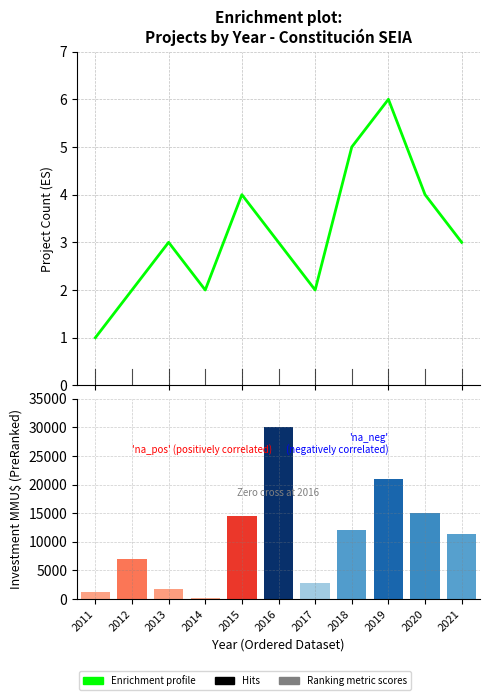

Which label corresponds to the smallest value in the chart?

2011